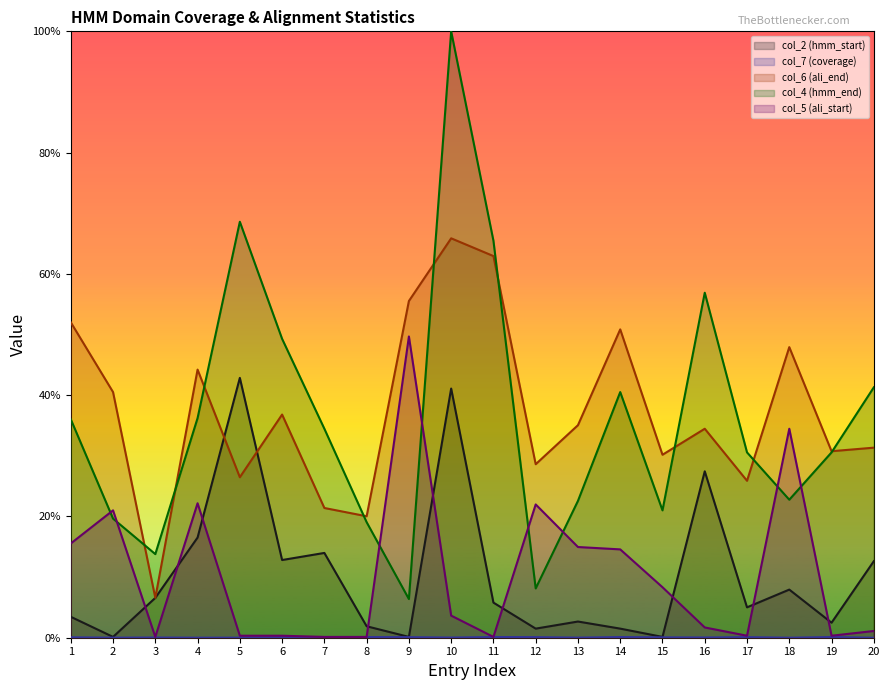

What is the sum of all col_5 (ali_start) values?

2.1